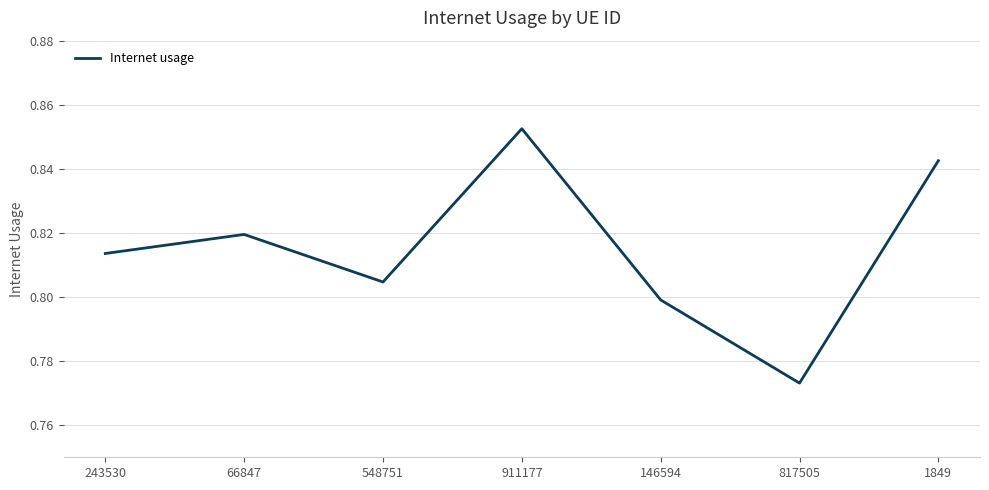

True or false: there are more than 1 points higher than both neighbors.

True